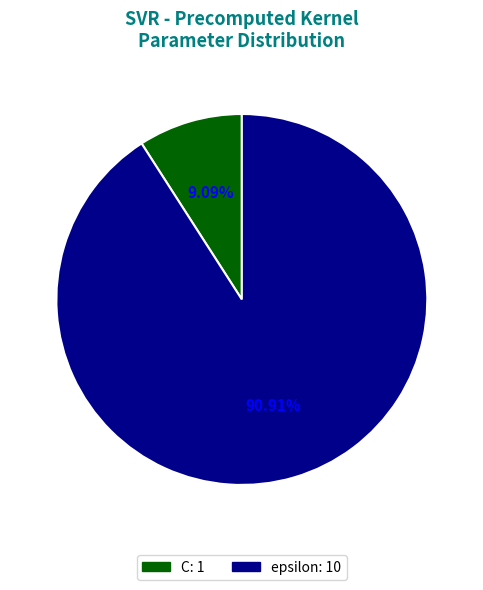

What is the largest slice in the pie chart?

epsilon